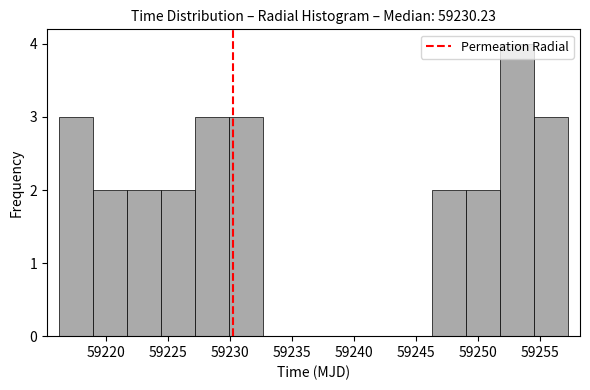

Reading left to right, transcribe this chart: for each bar, give the range it covers on the x-axis and its height. Neither the bar edges nor the heights are printed on the chart, so give them approximately, as read against the axes.

59216.5 to 59219.0: 3
59219.0 to 59221.5: 2
59221.5 to 59224.5: 2
59224.5 to 59227.0: 2
59227.0 to 59230.0: 3
59230.0 to 59232.5: 3
59232.5 to 59235.5: 0
59235.5 to 59238.0: 0
59238.0 to 59241.0: 0
59241.0 to 59243.5: 0
59243.5 to 59246.5: 0
59246.5 to 59249.0: 2
59249.0 to 59252.0: 2
59252.0 to 59254.5: 4
59254.5 to 59257.0: 3